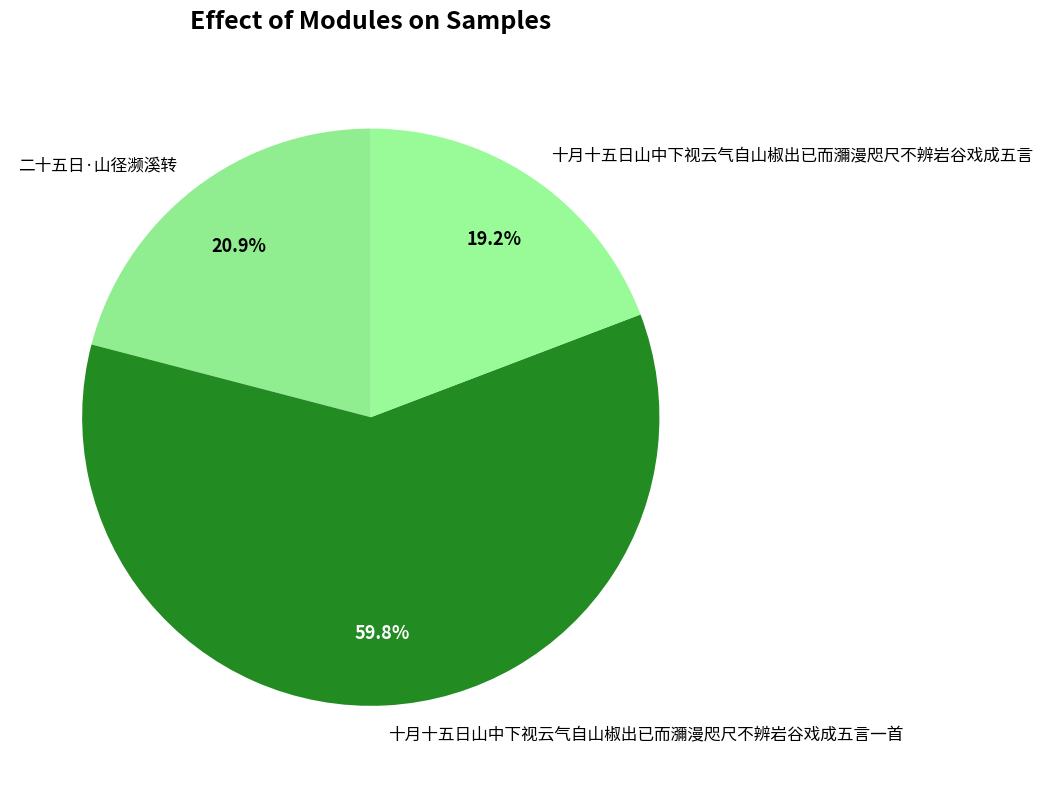

How many segments does this pie chart have?

3